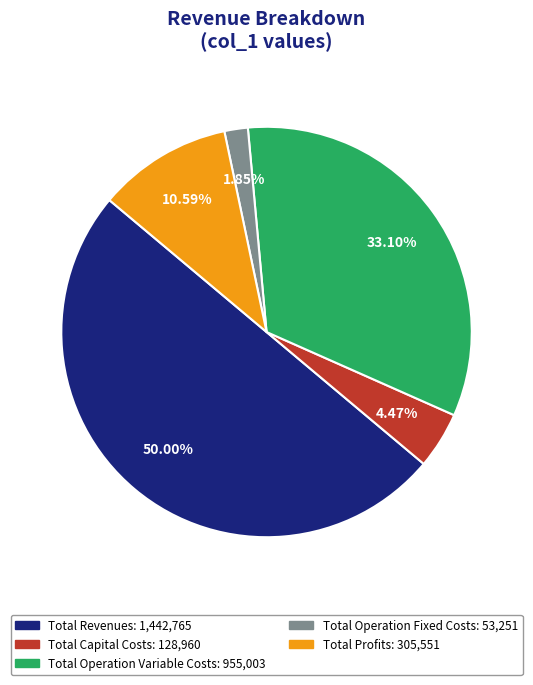

Which has a higher value, Total Operation Fixed Costs or Total Profits?

Total Profits